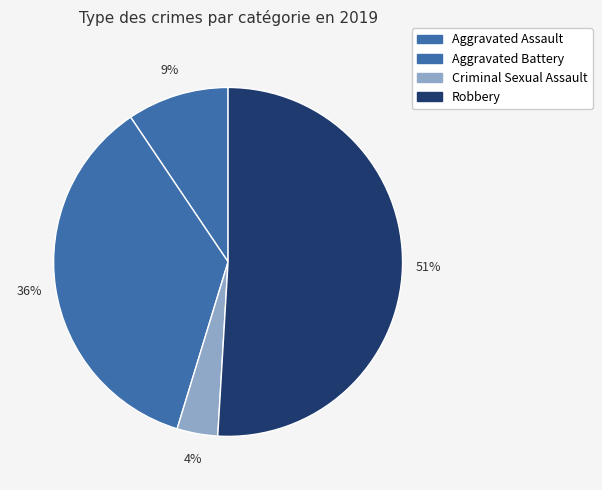

What is the majority slice?

Robbery